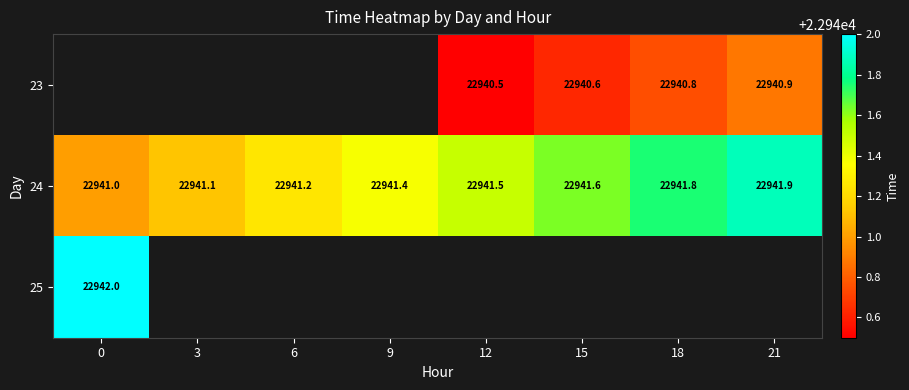

What is the maximum value shown in the chart?

22942.0